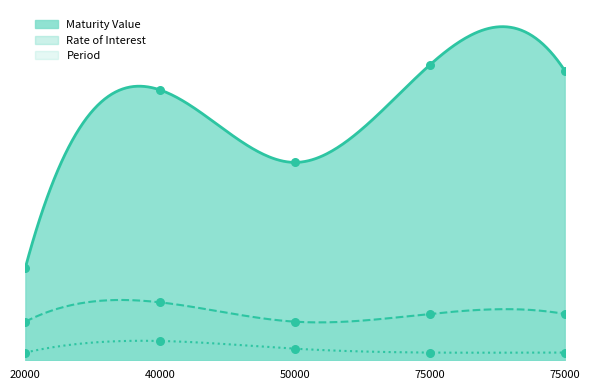

Which series contains the lowest Y value?

Period